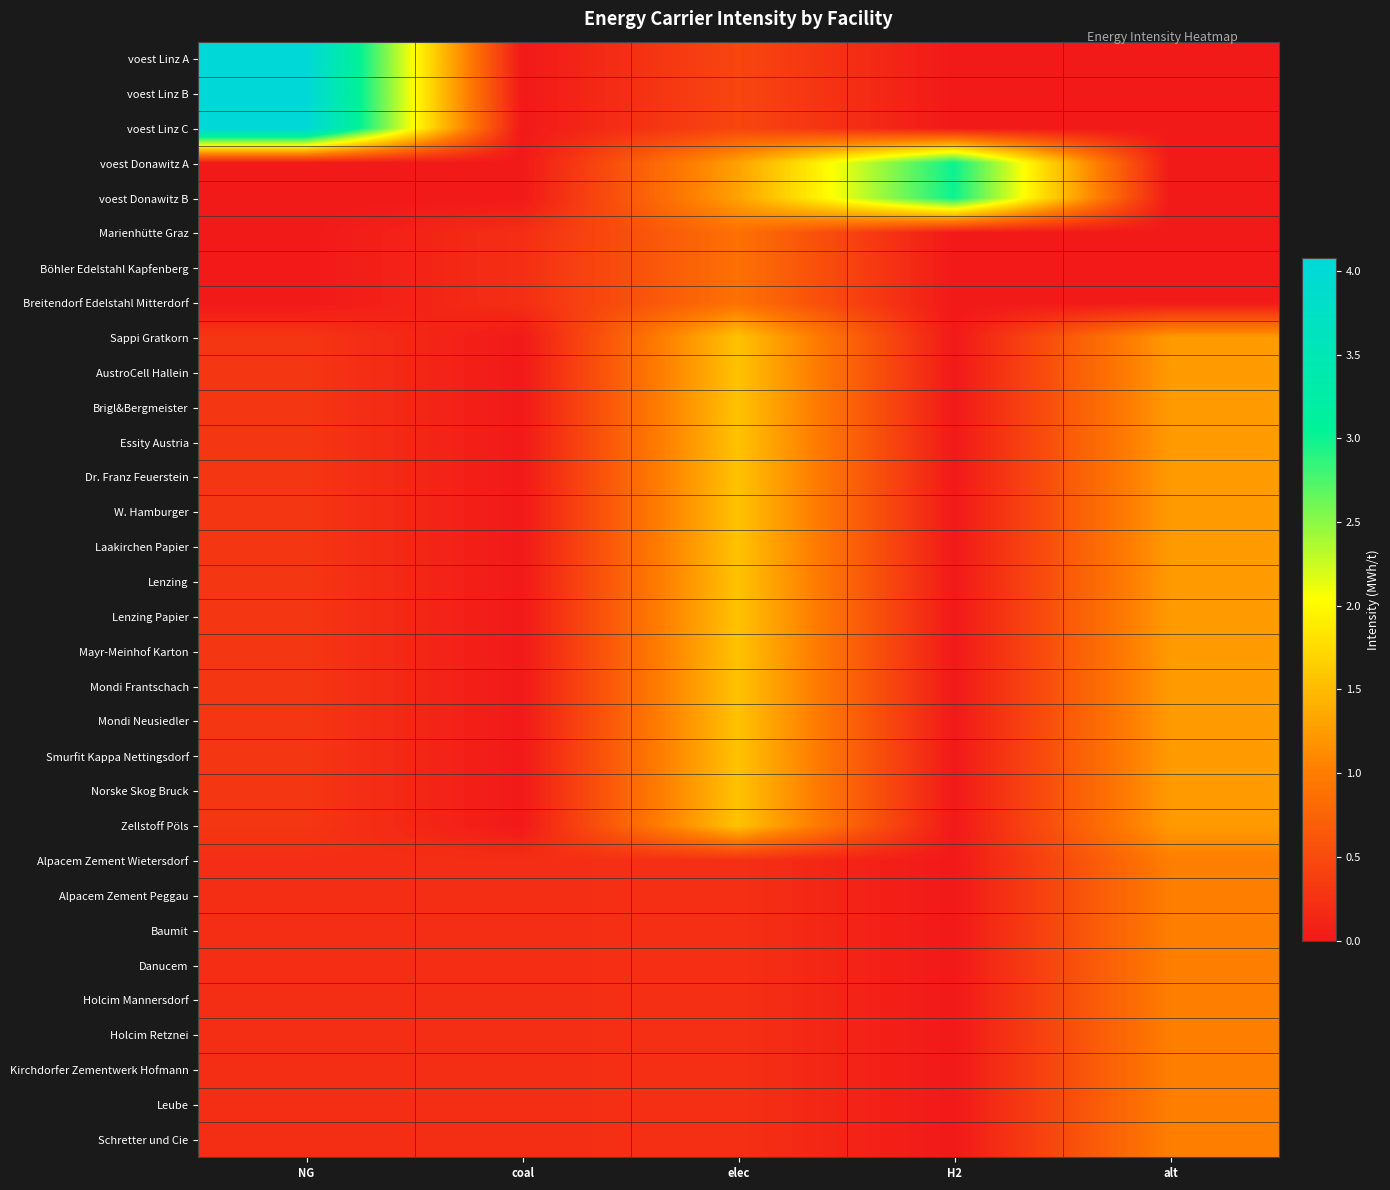

Reading left to right, transcribe all the data shown in this chart.

voest Linz A: NG=4.1	coal=0.0	elec=0.5	H2=0.0	alt=0.0
voest Linz B: NG=4.1	coal=0.0	elec=0.5	H2=0.0	alt=0.0
voest Linz C: NG=4.1	coal=0.0	elec=0.5	H2=0.0	alt=0.0
voest Donawitz A: NG=0.0	coal=0.0	elec=1.3	H2=3.0	alt=0.0
voest Donawitz B: NG=0.0	coal=0.0	elec=1.3	H2=3.0	alt=0.0
Marienhütte Graz: NG=0.0	coal=0.2	elec=0.9	H2=0.0	alt=0.0
Böhler Edelstahl Kapfenberg: NG=0.0	coal=0.2	elec=0.9	H2=0.0	alt=0.0
Breitendorf Edelstahl Mitterdorf: NG=0.0	coal=0.2	elec=0.9	H2=0.0	alt=0.0
Sappi Gratkorn: NG=0.3	coal=0.0	elec=1.6	H2=0.0	alt=1.2
AustroCell Hallein: NG=0.3	coal=0.0	elec=1.6	H2=0.0	alt=1.2
Brigl&Bergmeister: NG=0.3	coal=0.0	elec=1.6	H2=0.0	alt=1.2
Essity Austria: NG=0.3	coal=0.0	elec=1.6	H2=0.0	alt=1.2
Dr. Franz Feuerstein: NG=0.3	coal=0.0	elec=1.6	H2=0.0	alt=1.2
W. Hamburger: NG=0.3	coal=0.0	elec=1.6	H2=0.0	alt=1.2
Laakirchen Papier: NG=0.3	coal=0.0	elec=1.6	H2=0.0	alt=1.2
Lenzing: NG=0.3	coal=0.0	elec=1.6	H2=0.0	alt=1.2
Lenzing Papier: NG=0.3	coal=0.0	elec=1.6	H2=0.0	alt=1.2
Mayr-Meinhof Karton: NG=0.3	coal=0.0	elec=1.6	H2=0.0	alt=1.2
Mondi Frantschach: NG=0.3	coal=0.0	elec=1.6	H2=0.0	alt=1.2
Mondi Neusiedler: NG=0.3	coal=0.0	elec=1.6	H2=0.0	alt=1.2
Smurfit Kappa Nettingsdorf: NG=0.3	coal=0.0	elec=1.6	H2=0.0	alt=1.2
Norske Skog Bruck: NG=0.3	coal=0.0	elec=1.6	H2=0.0	alt=1.2
Zellstoff Pöls: NG=0.3	coal=0.0	elec=1.6	H2=0.0	alt=1.2
Alpacem Zement Wietersdorf: NG=0.2	coal=0.2	elec=0.2	H2=0.0	alt=1.0
Alpacem Zement Peggau: NG=0.2	coal=0.2	elec=0.2	H2=0.0	alt=1.0
Baumit: NG=0.2	coal=0.2	elec=0.2	H2=0.0	alt=1.0
Danucem: NG=0.2	coal=0.2	elec=0.2	H2=0.0	alt=1.0
Holcim Mannersdorf: NG=0.2	coal=0.2	elec=0.2	H2=0.0	alt=1.0
Holcim Retznei: NG=0.2	coal=0.2	elec=0.2	H2=0.0	alt=1.0
Kirchdorfer Zementwerk Hofmann: NG=0.2	coal=0.2	elec=0.2	H2=0.0	alt=1.0
Leube: NG=0.2	coal=0.2	elec=0.2	H2=0.0	alt=1.0
Schretter und Cie: NG=0.2	coal=0.2	elec=0.2	H2=0.0	alt=1.0